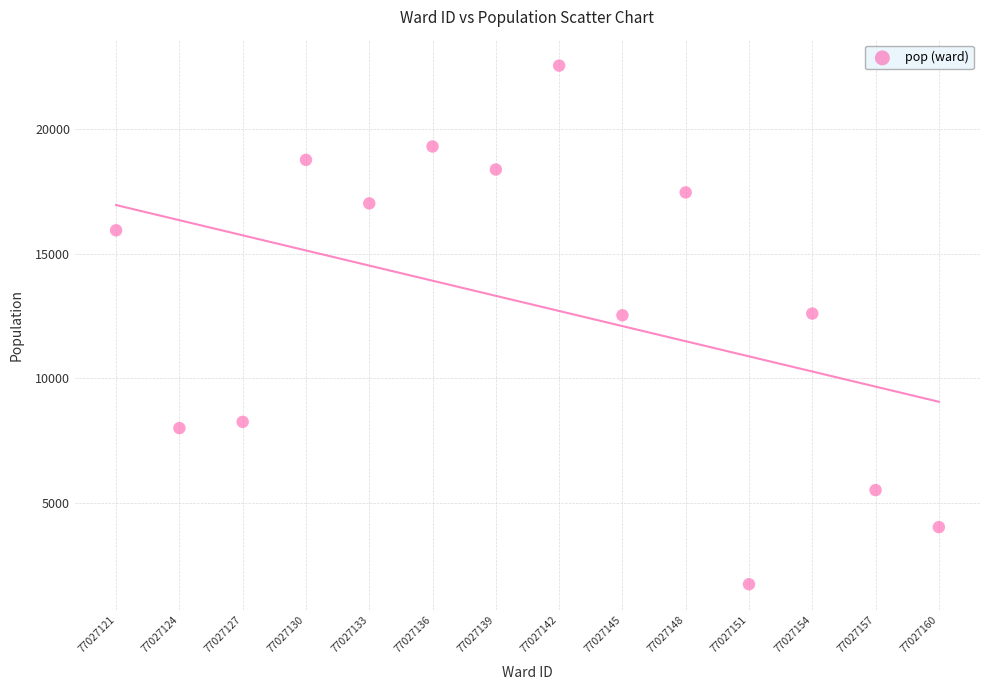

What is the range of Y values (max minus min)?

20801